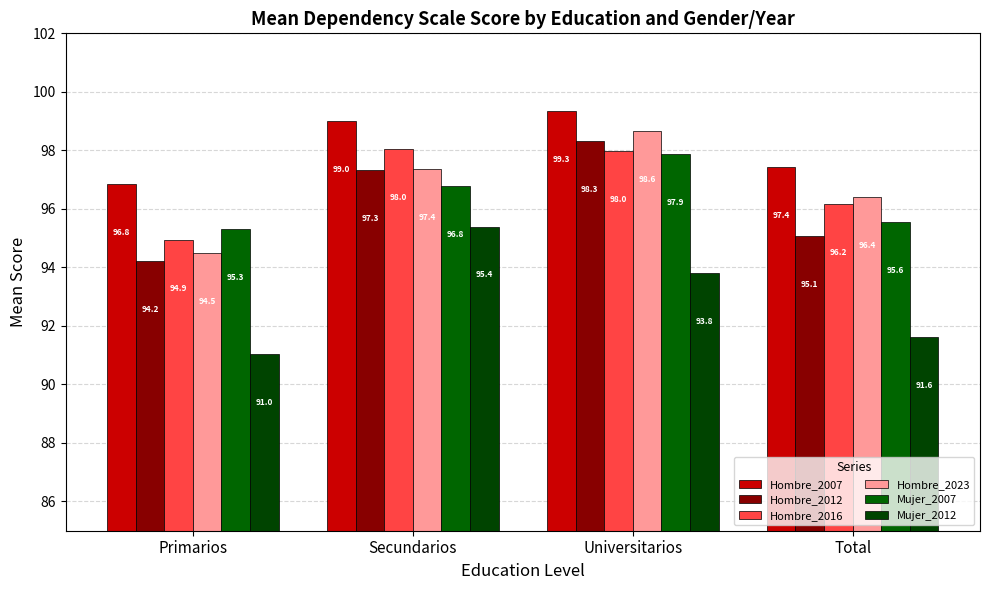

What is the value of the Hombre_2016 bar at the 2nd from the left?

98.0